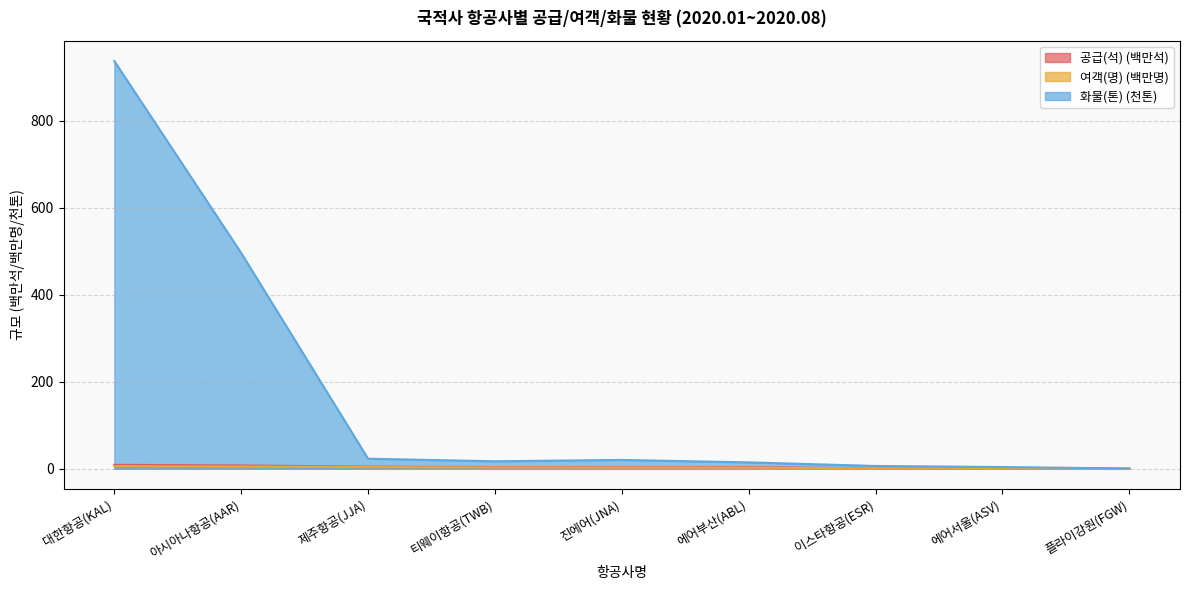

What is the spread (max minus min) of values at 제주항공(JJA)?

19.3